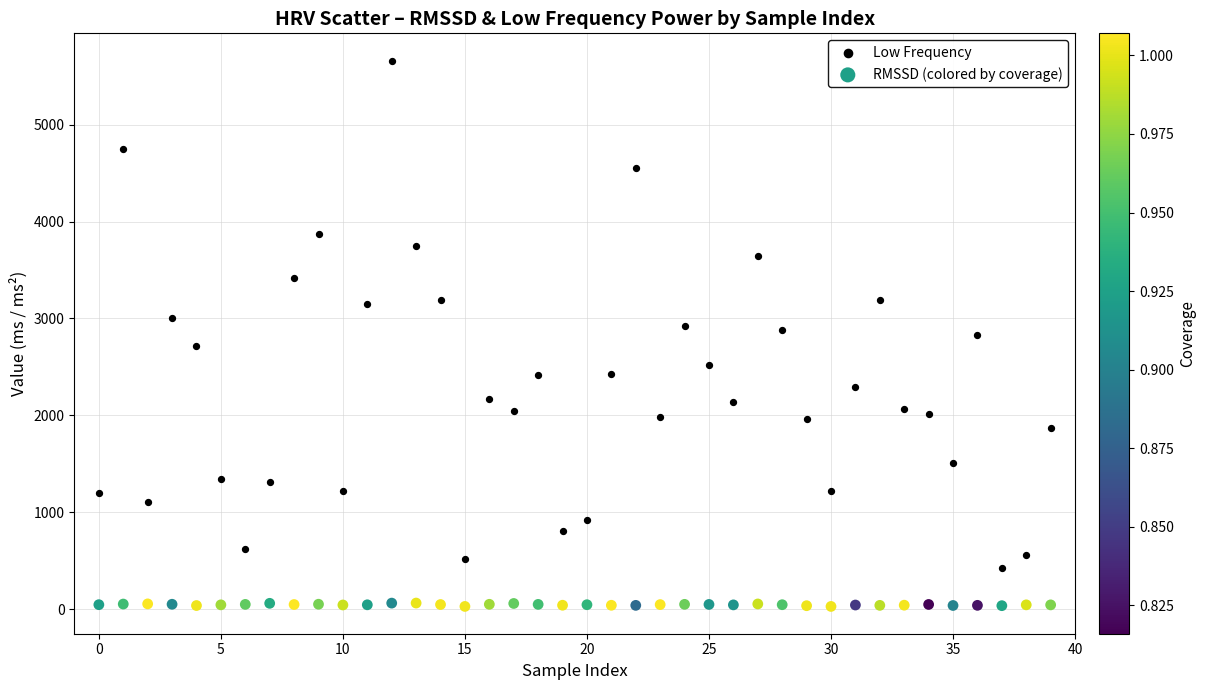

Across all data points, what is the range of Y values (max minus min)?

5634.5